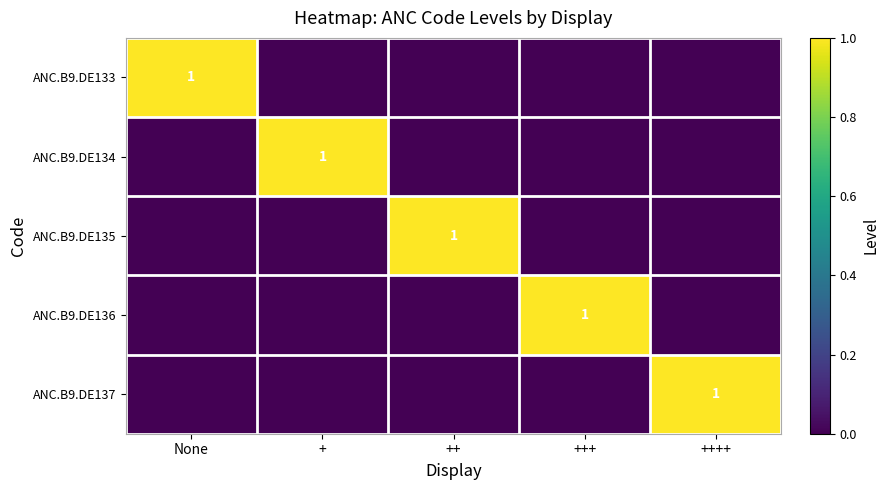

True or false: ANC.B9.DE137 has a value of 1 at ++++.

True